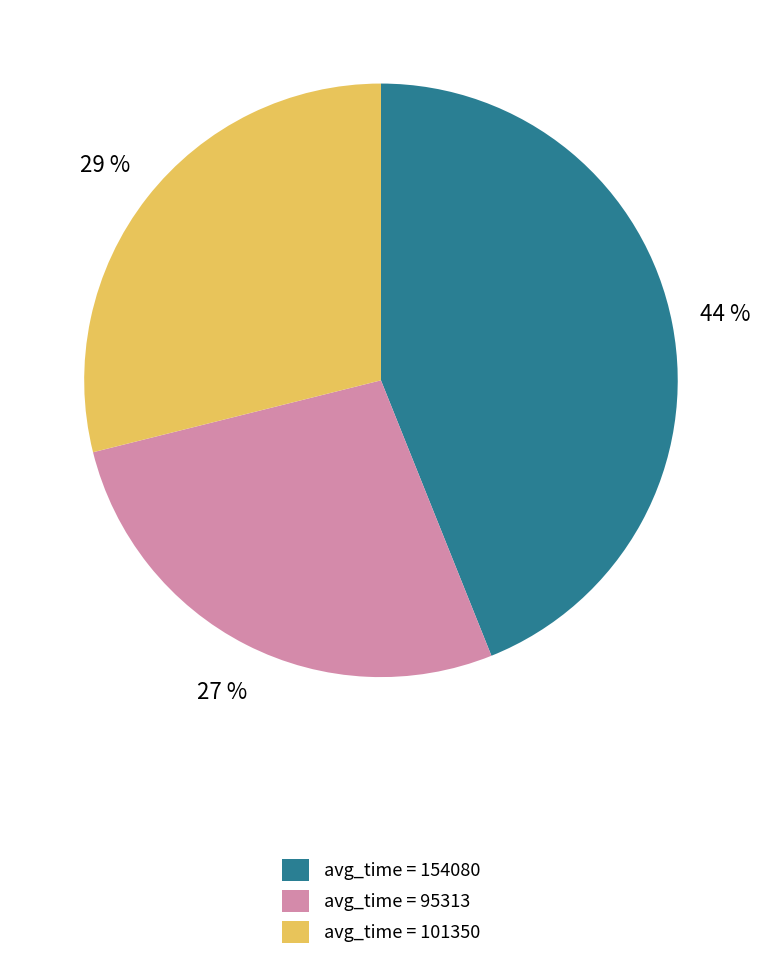

The avg_time = 154080 slice represents 44% of the pie. True or false?

True